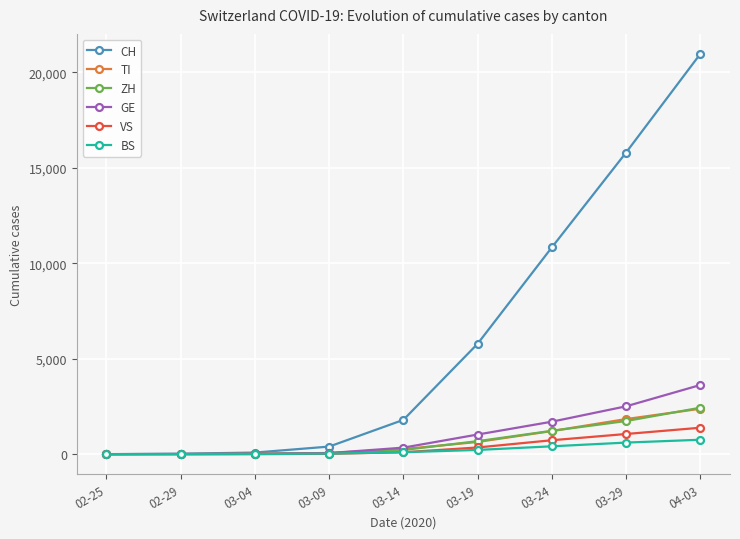

Between 03-14 and 04-03, which series saw the biggest shift?

CH